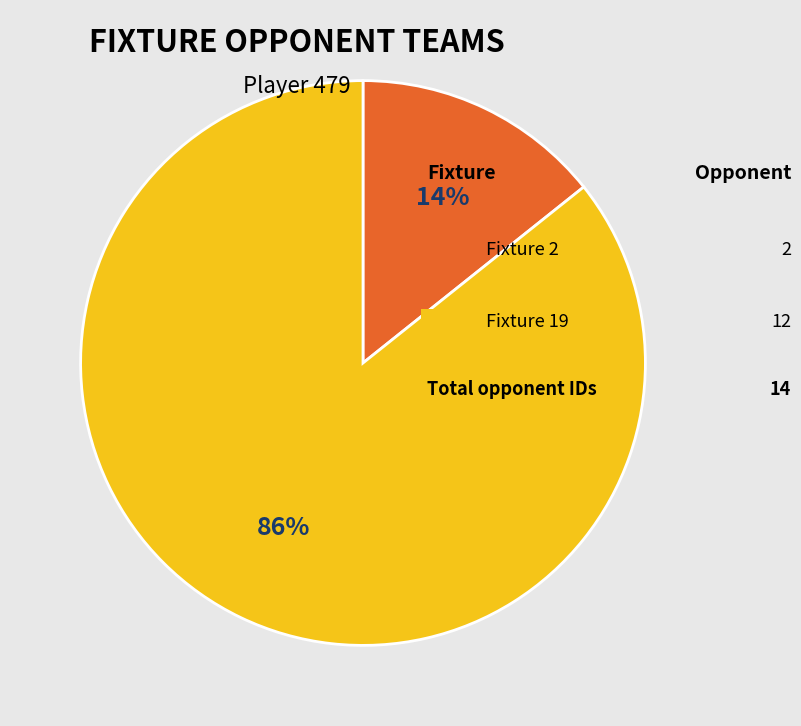

Is there any slice that represents more than half of the pie?

Yes